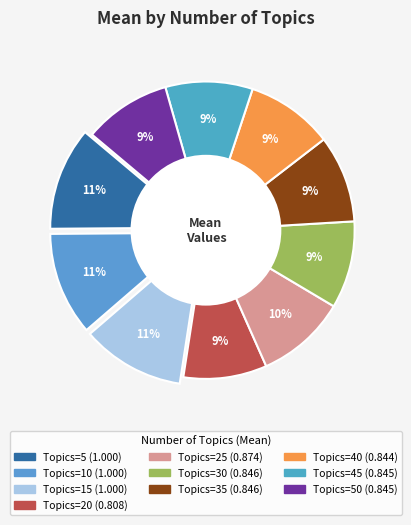

To the nearest percent, what portion does 20 represent?

9%